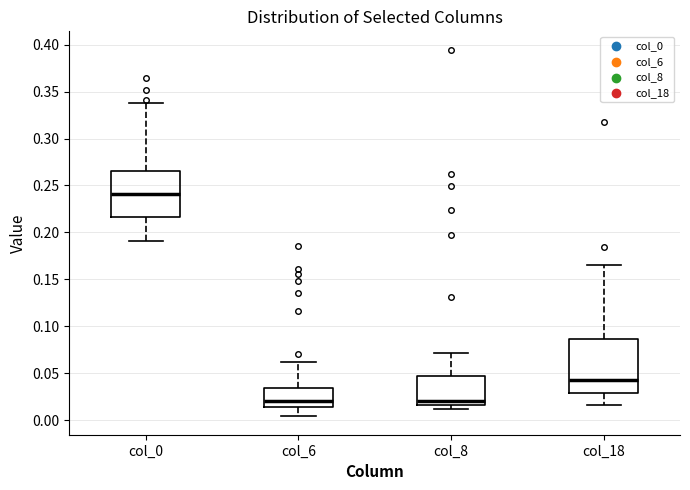

Where does the upper whisker of the box for col_8 end on the y-axis? The values are not printed on the chart, so give them approximately, as read against the axis.

0.070